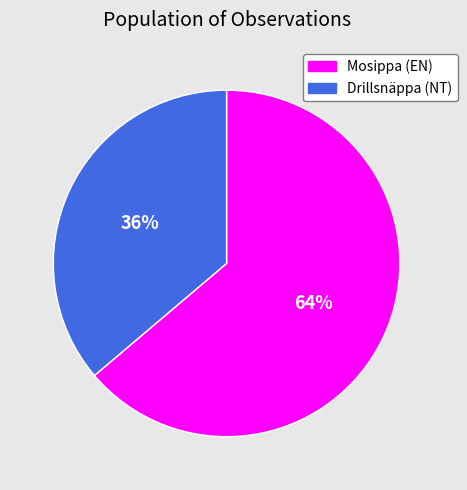

Which category has the smallest portion of the pie?

Drillsnäppa (NT)